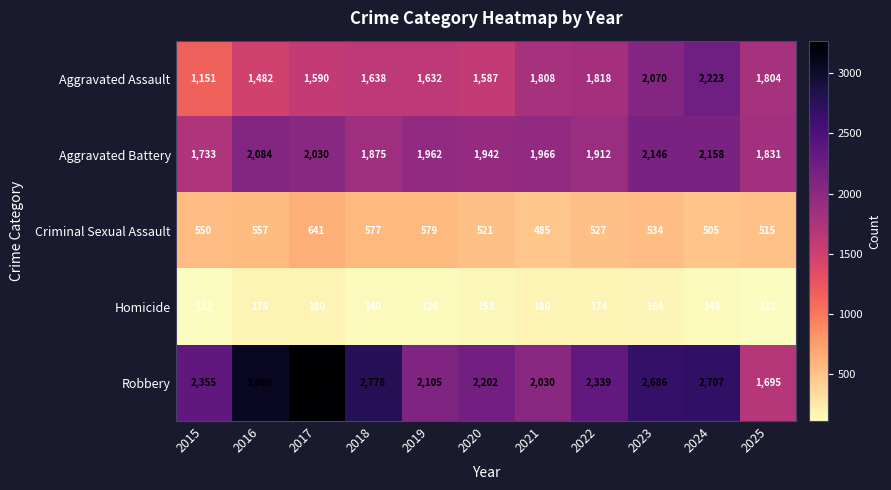

What is the maximum value shown in the chart?

3269